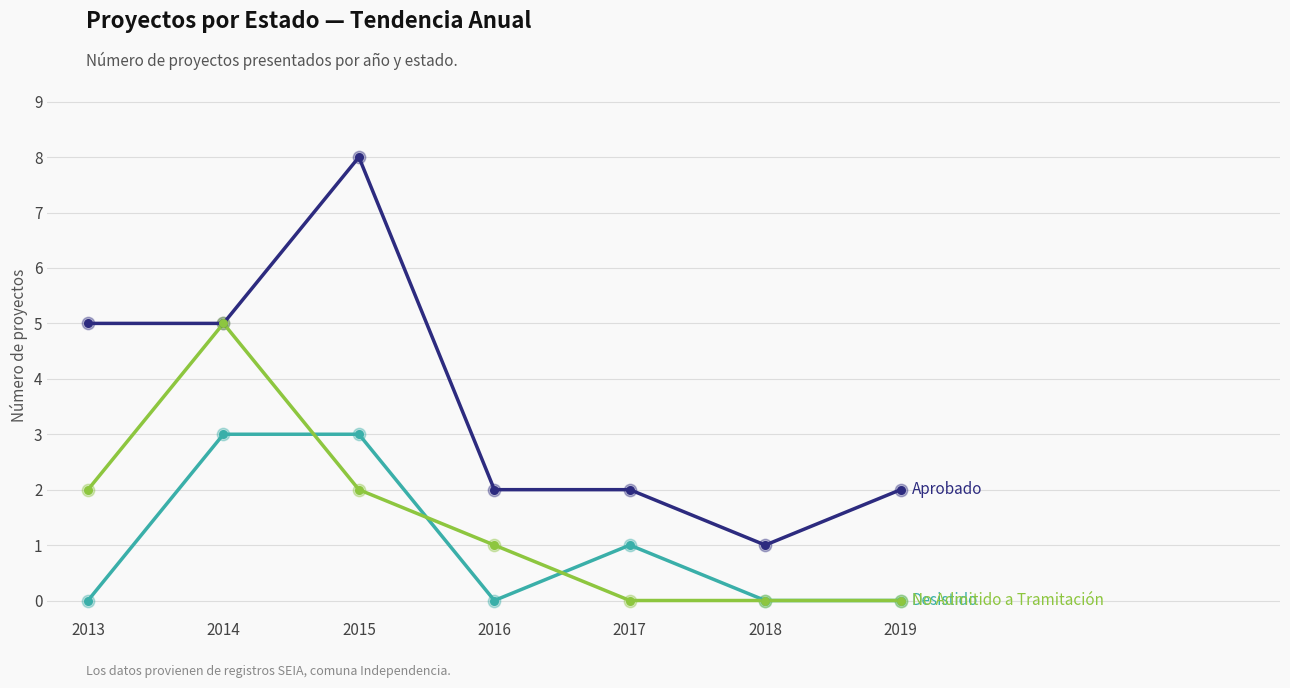

What is the total value across all series at 2014?

13